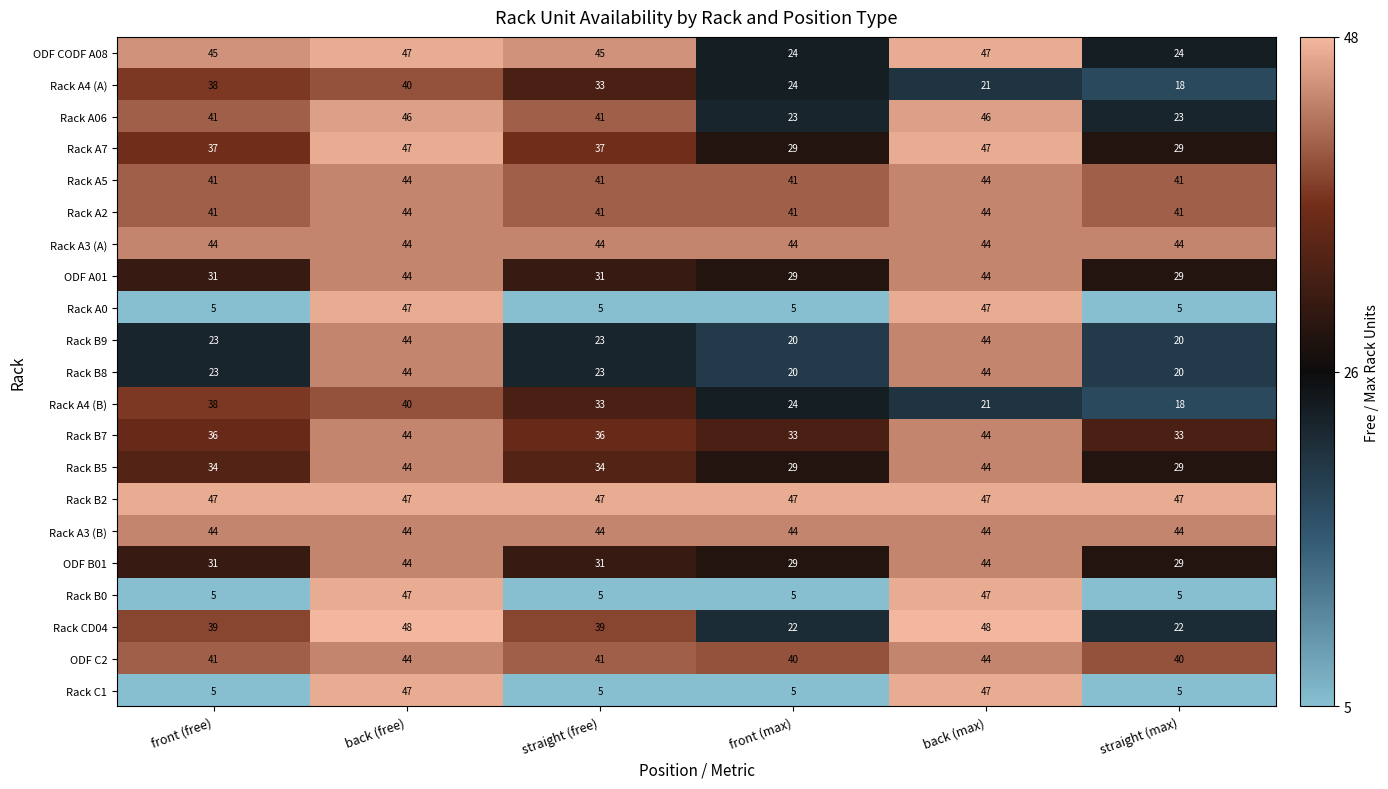

What is the spread (max minus min) of values at straight (max)?

42